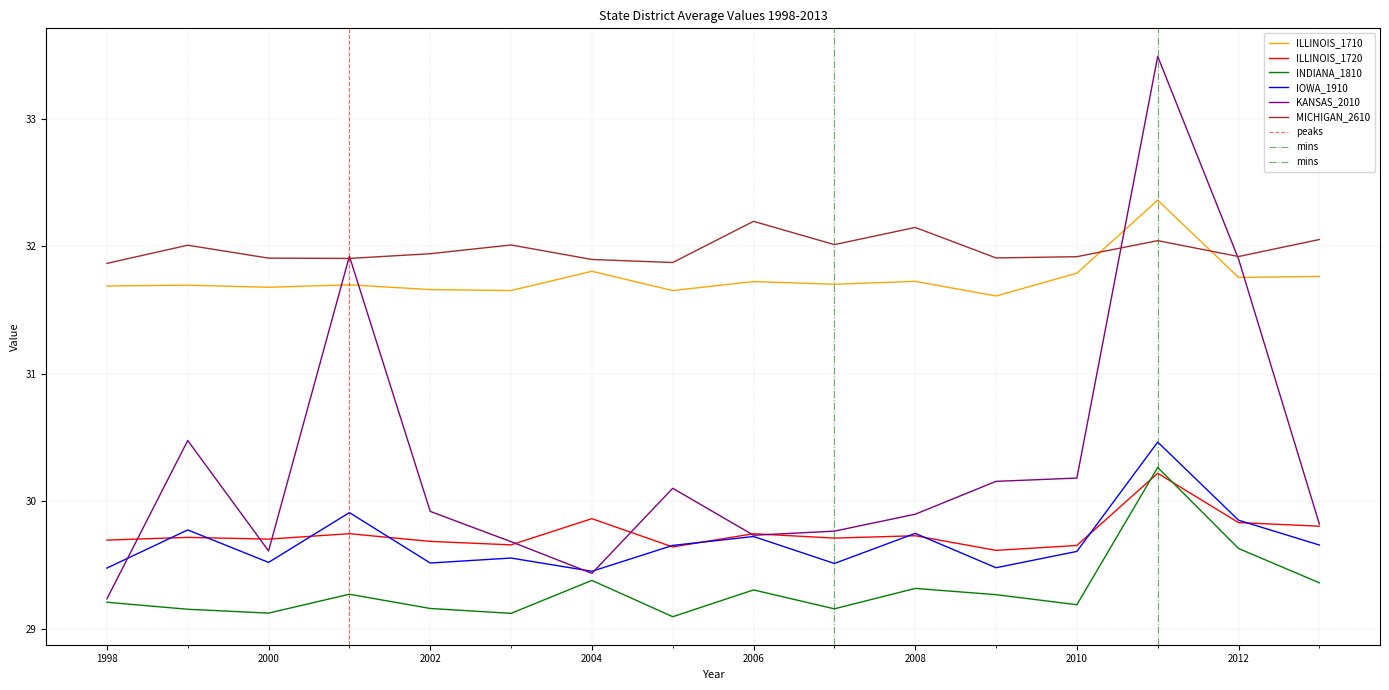

True or false: INDIANA_1810 and ILLINOIS_1720 cross at least once.

True